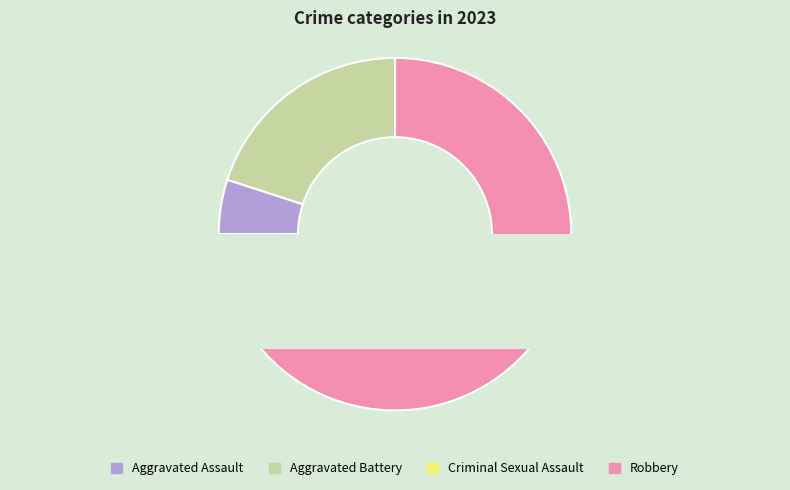

Is it true that Aggravated Battery is 10% of the pie?

False